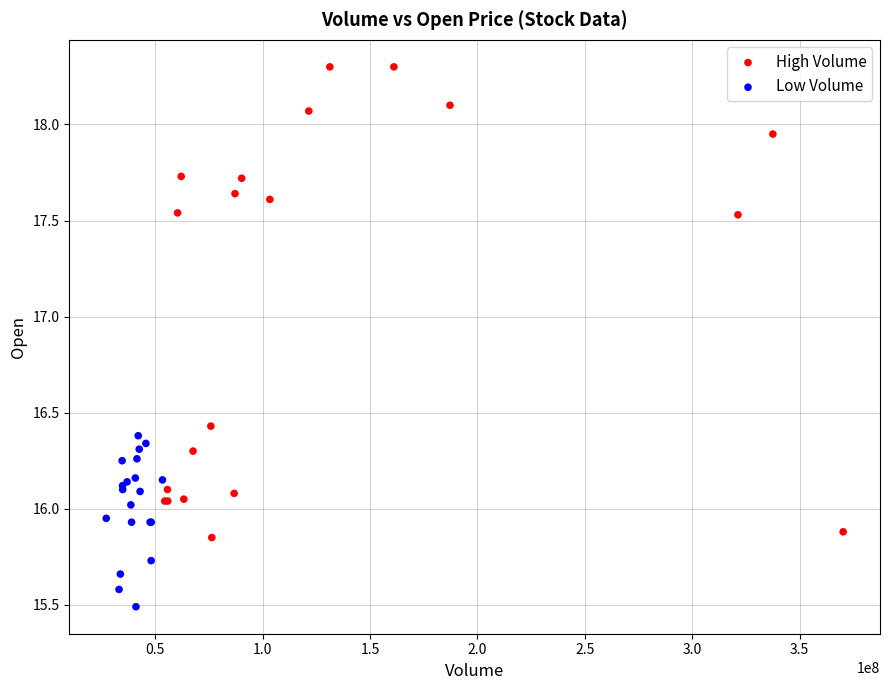

Which series has the widest spread of Y values?

High Volume